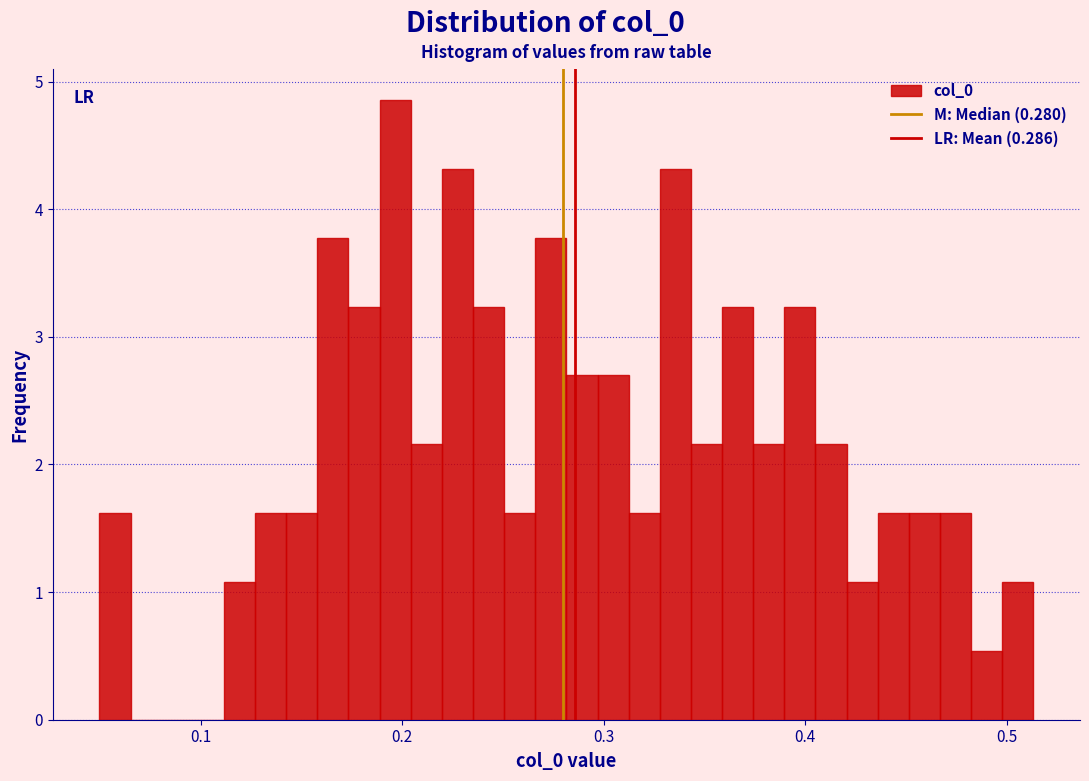

Read against the x-axis, roughly where is the centre of the tallest bar?

0.20